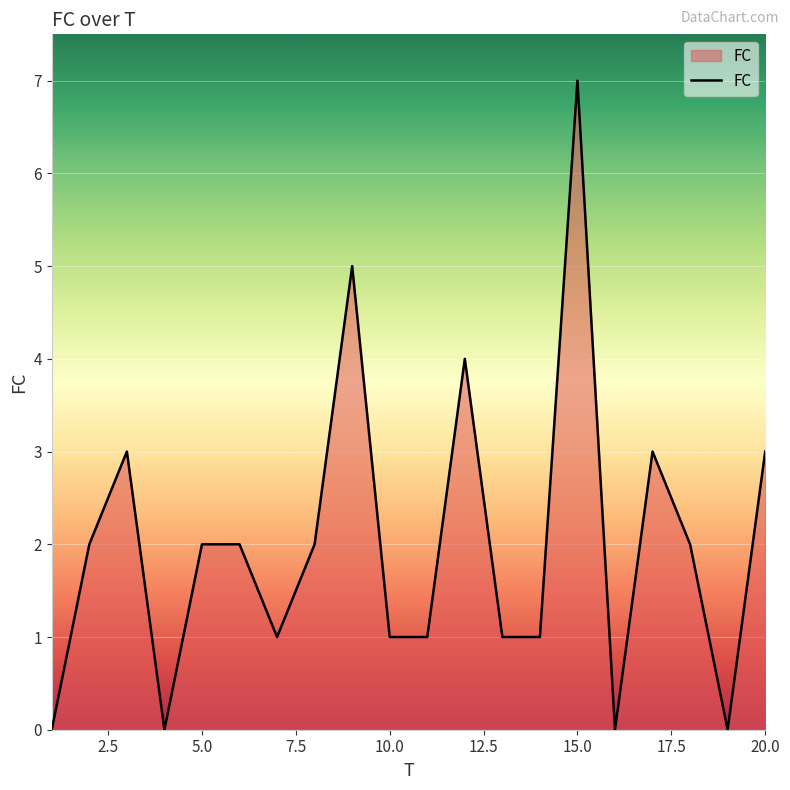

What is the maximum value shown in the chart?

7